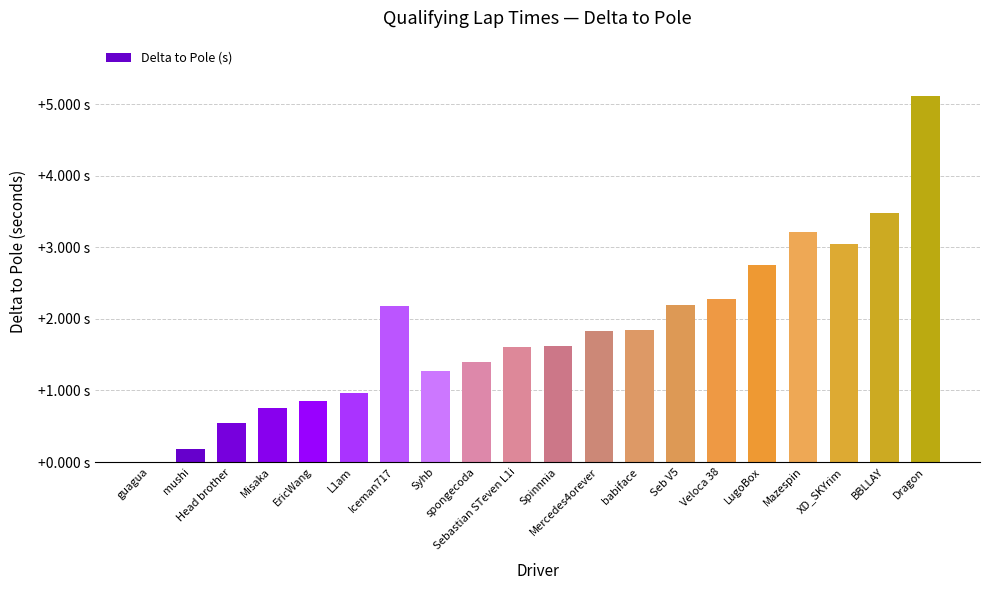

Rank the categories by value from highest to lowest.

Dragon, BBLLAY, Mazespin, XD_SKYrim, LugoBox, Veloca 38, Seb V5, Iceman717, babiface, Mercedes4orever, Spinnnia, Sebastian STeven L1i, spongecoda, Syhb, L1am, EricWang, Misaka, Head brother, mushi, guagua